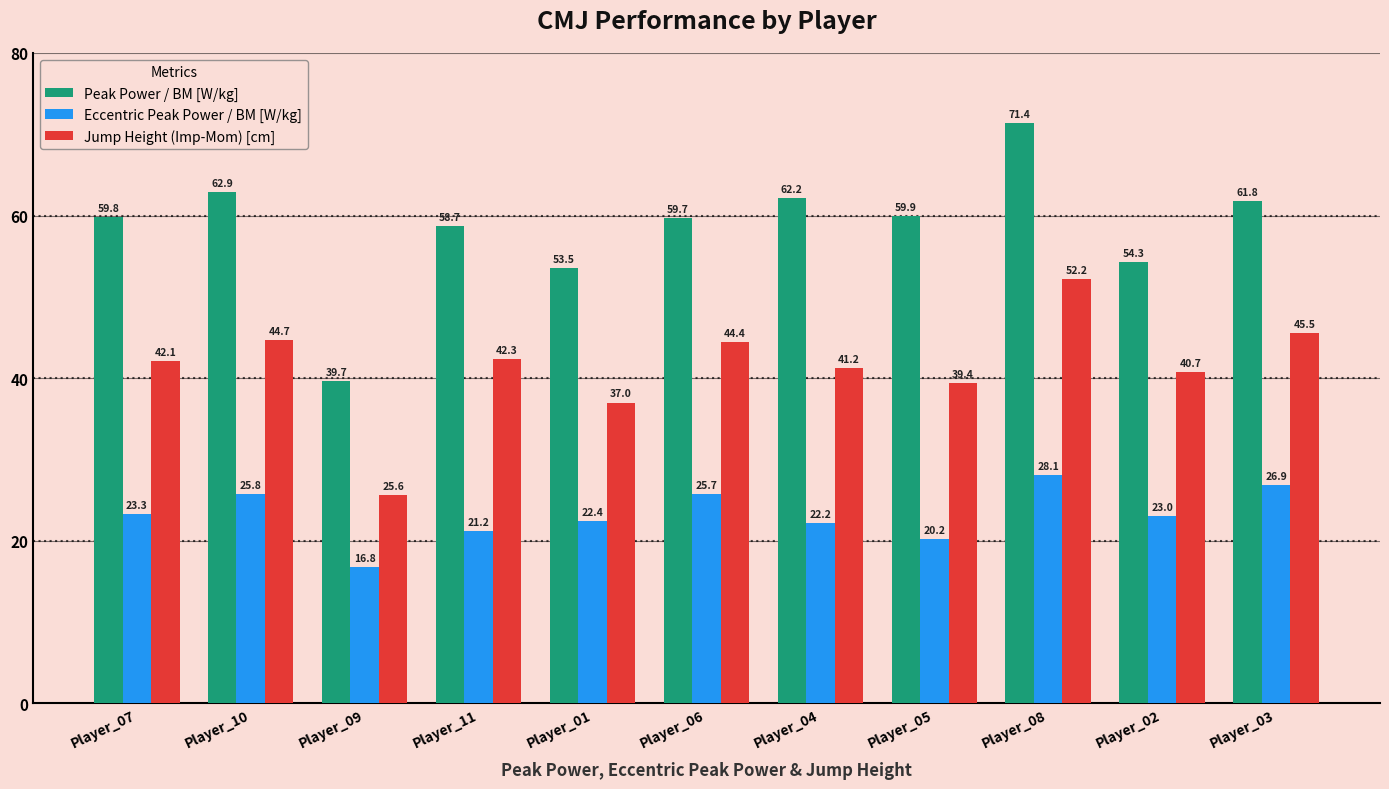

Which series changed the most between Player_09 and Player_11?

Peak Power / BM [W/kg]